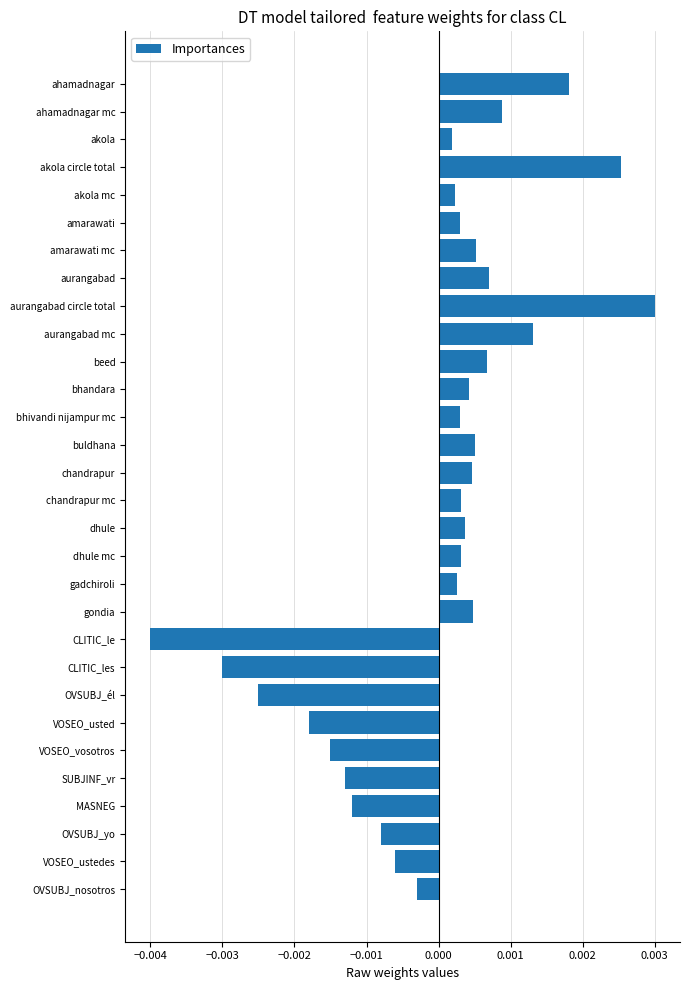

How many negative values are there?

10